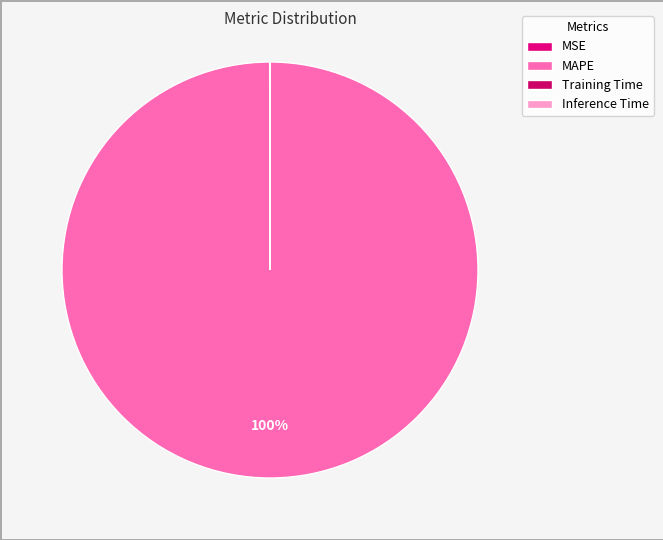

Combined, do MAPE and Inference Time account for over 50%?

Yes